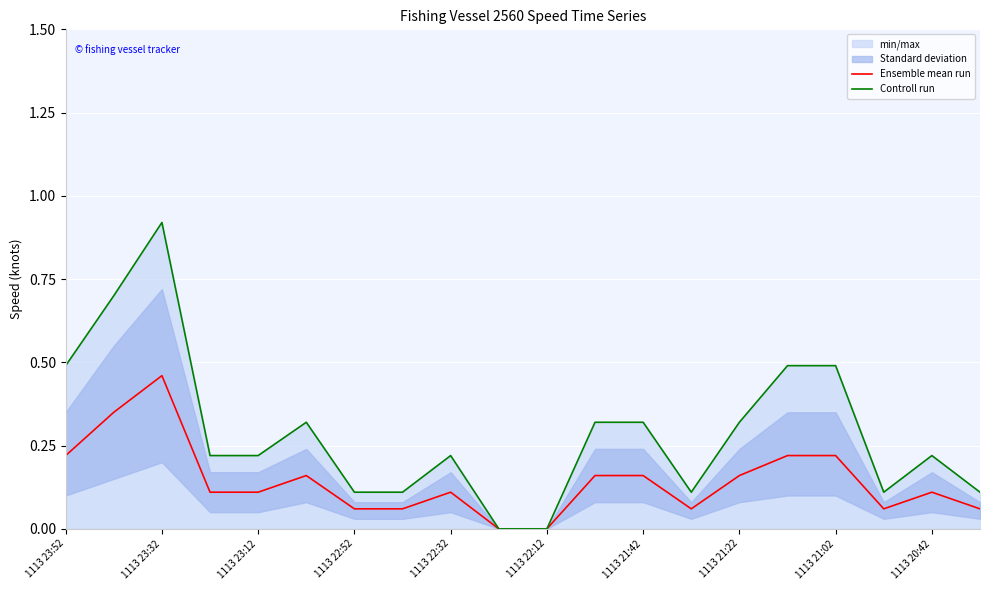

True or false: Ensemble mean run and Controll run intersect in this chart.

False